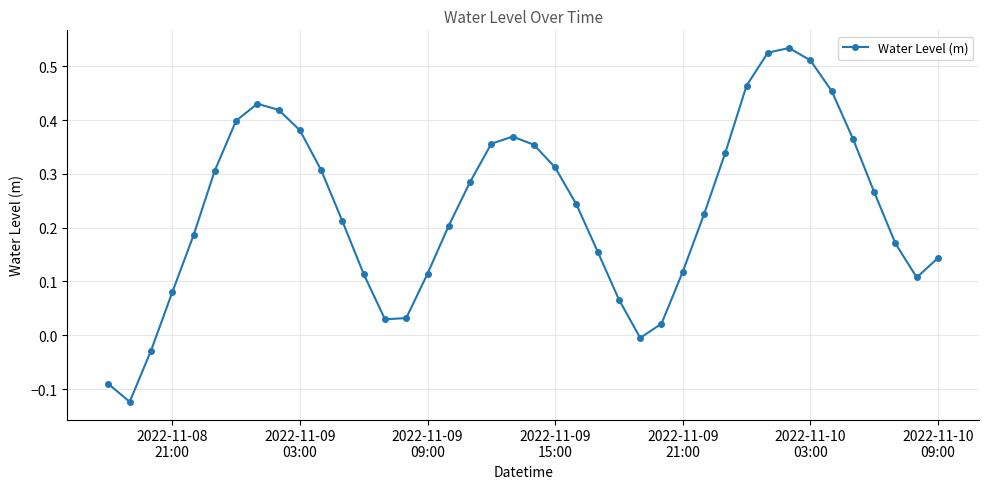

What is the difference between the maximum and minimum values?

0.7